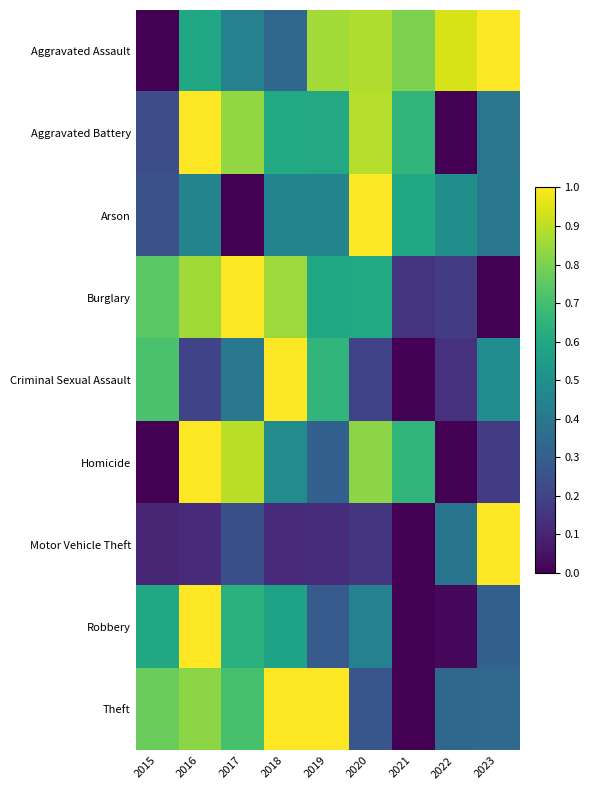

Rank the series by their maximum value, from highest to lowest.

Theft, Motor Vehicle Theft, Robbery, Burglary, Aggravated Battery, Aggravated Assault, Criminal Sexual Assault, Homicide, Arson